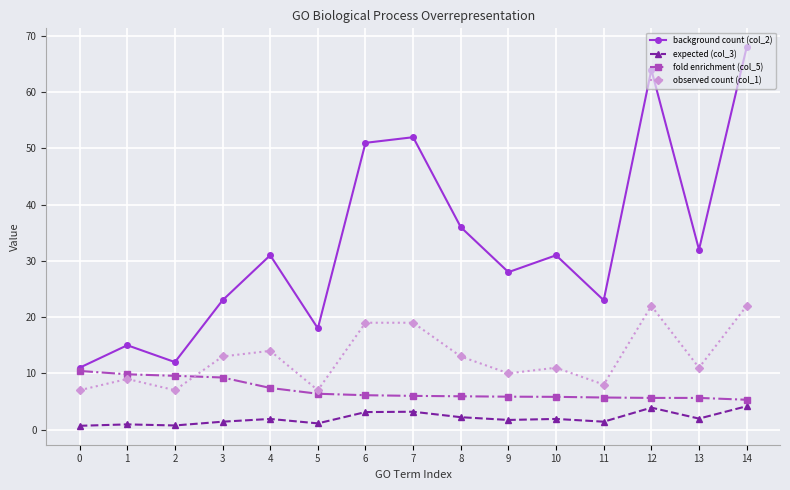

List the series in order of their peak value, lowest first.

expected (col_3), fold enrichment (col_5), observed count (col_1), background count (col_2)